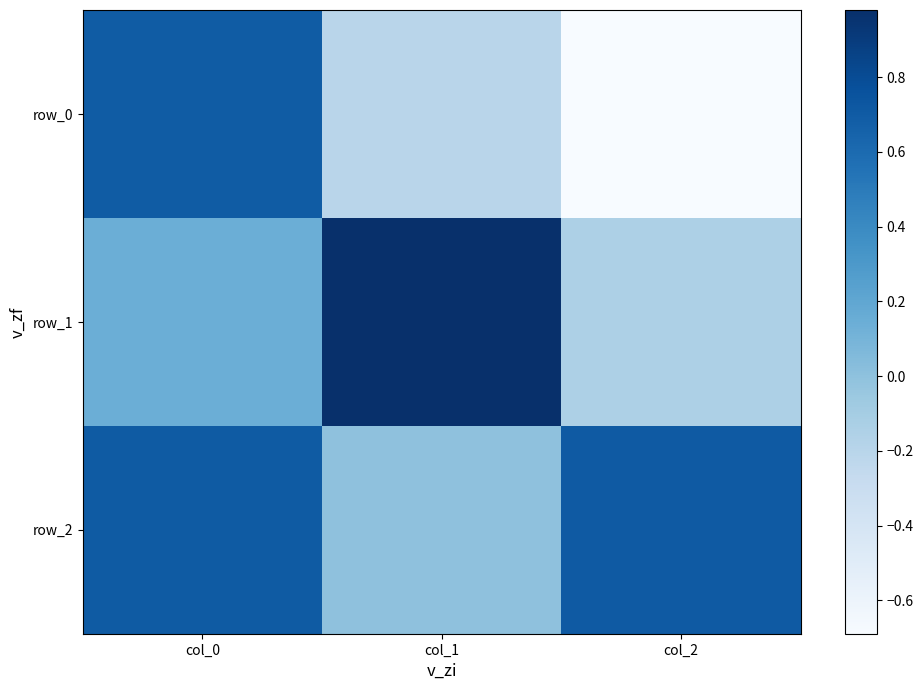

What is the highest value of the row_1 series?

1.0